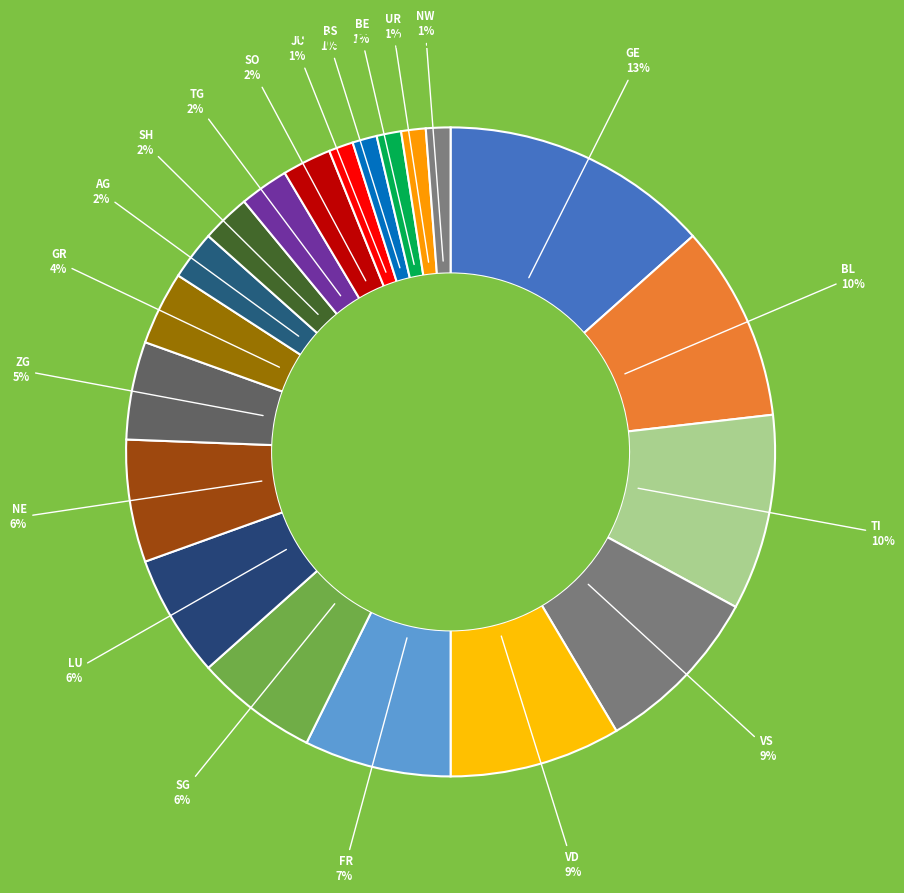

How many segments does this pie chart have?

20